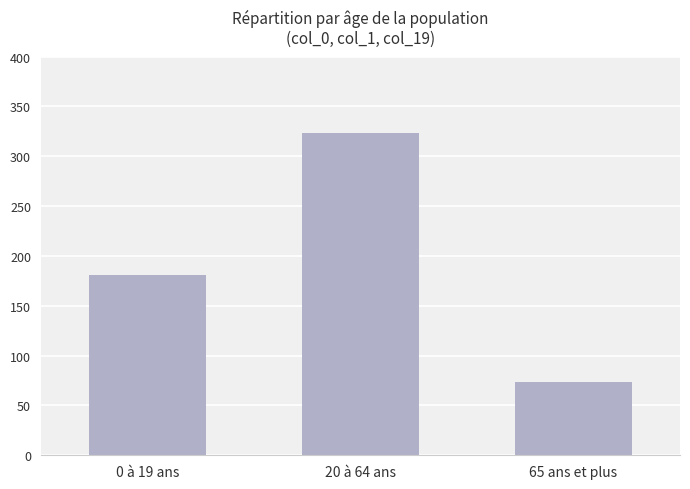

Are the bars horizontal?

No